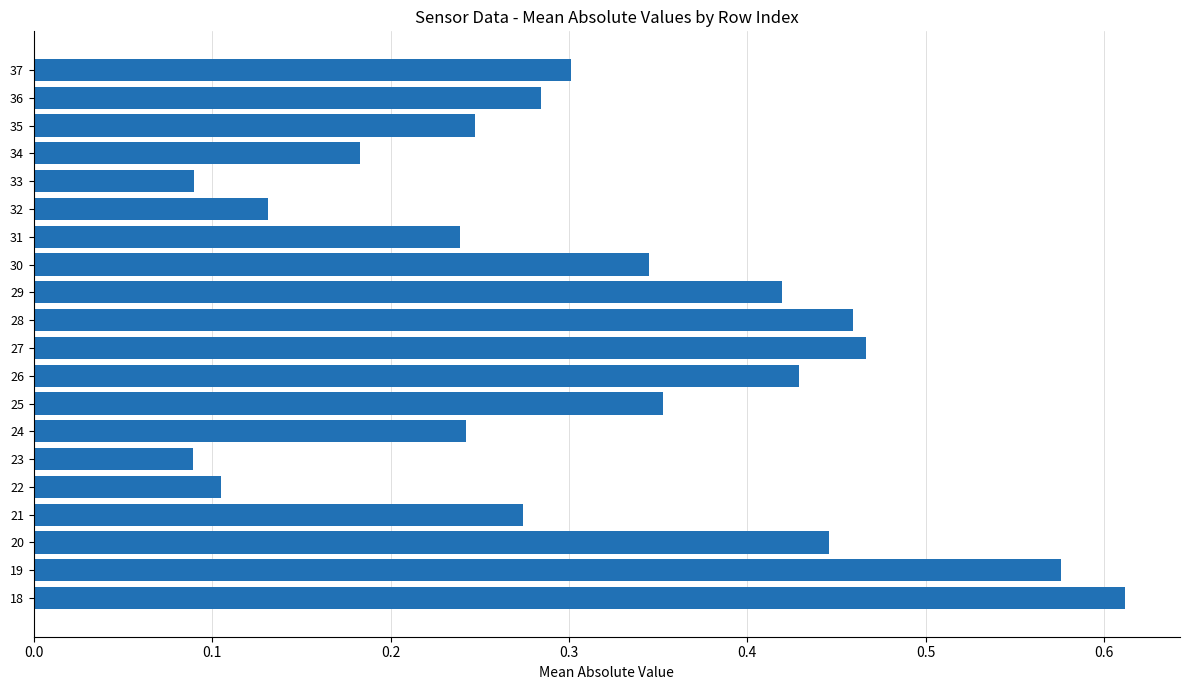

Count the values in the range 0 to 1.

20